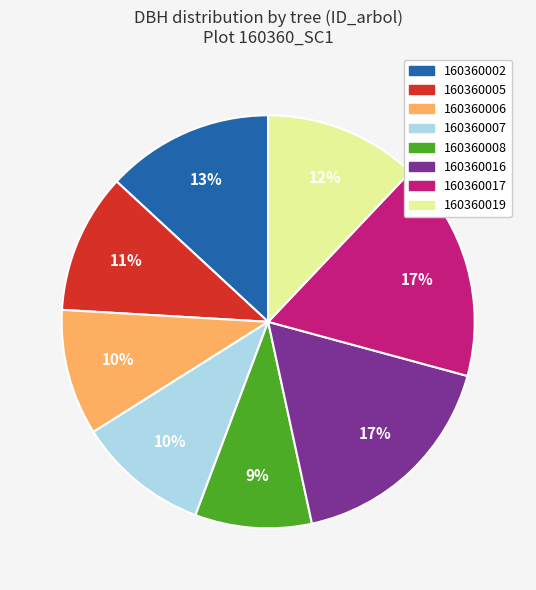

How many segments does this pie chart have?

8